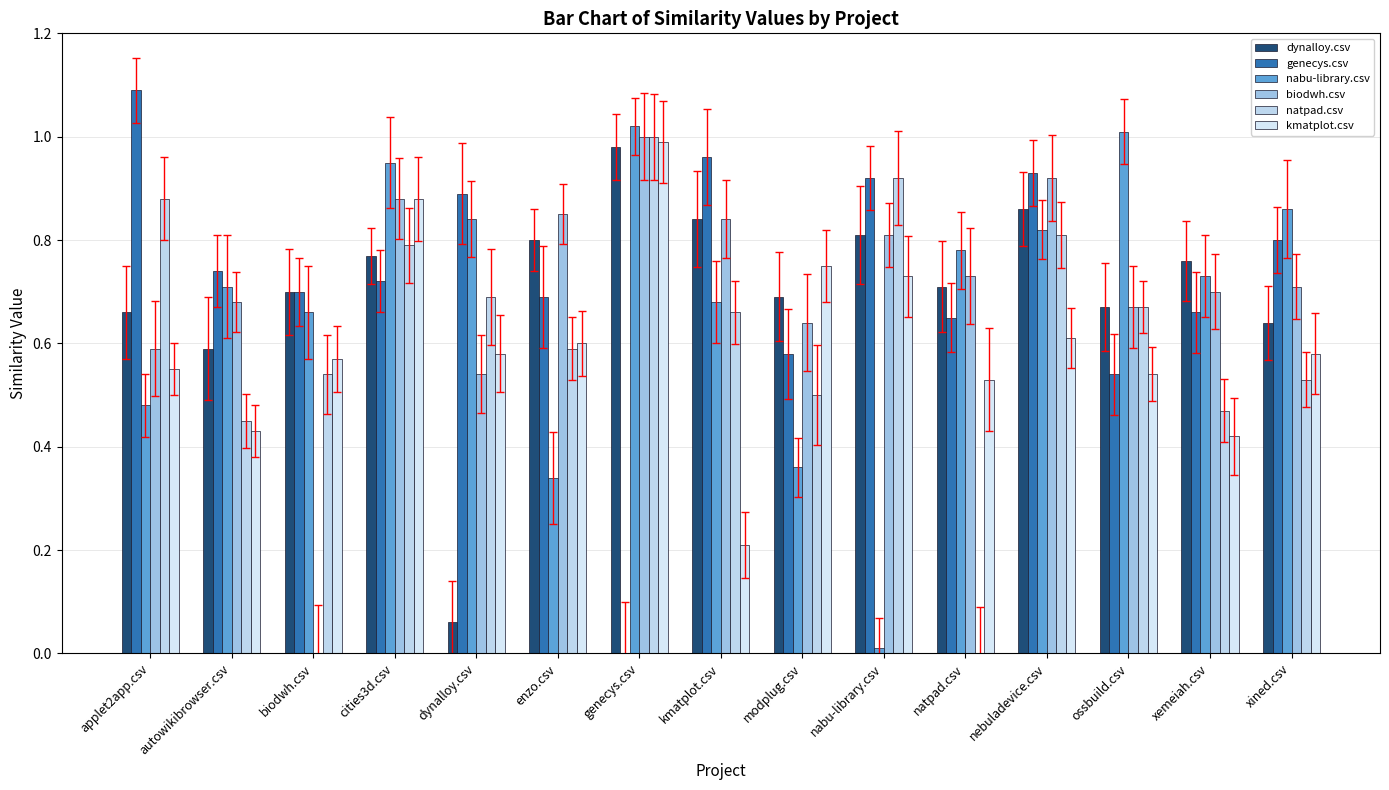

How many groups of bars are there?

15